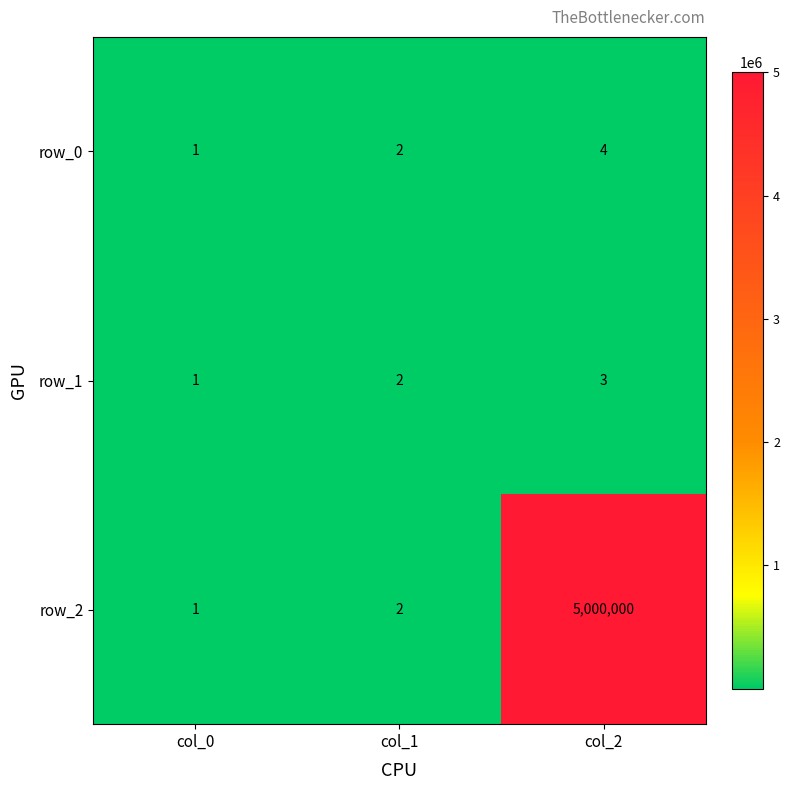

How many values in the row_1 series are below 2?

1